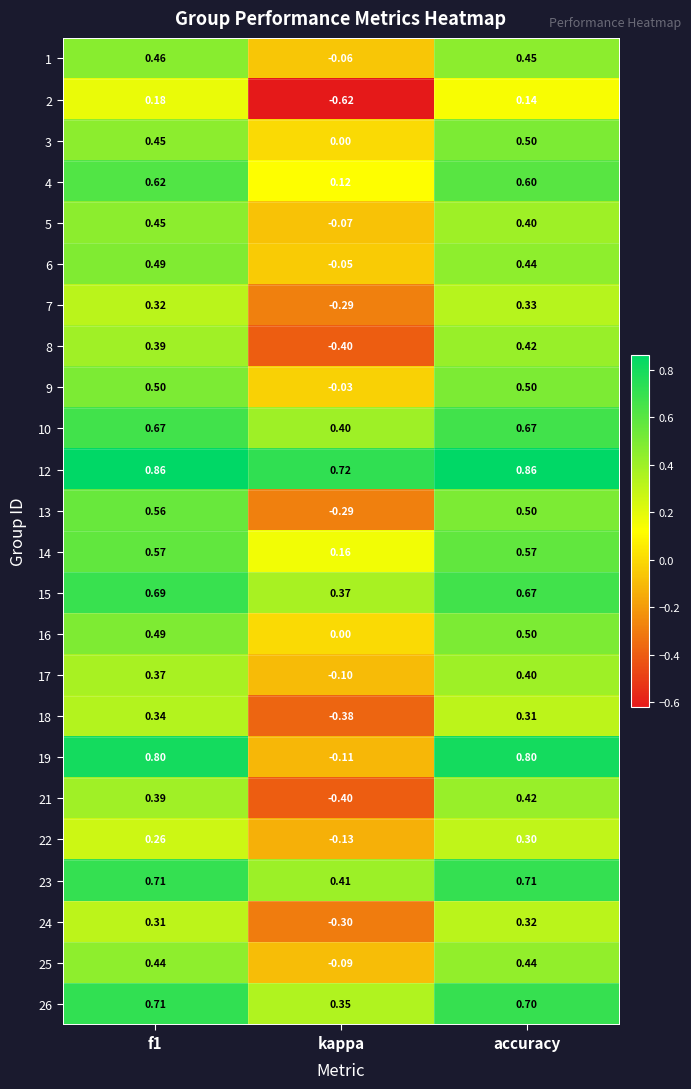

At which label does 14 reach its minimum?

kappa